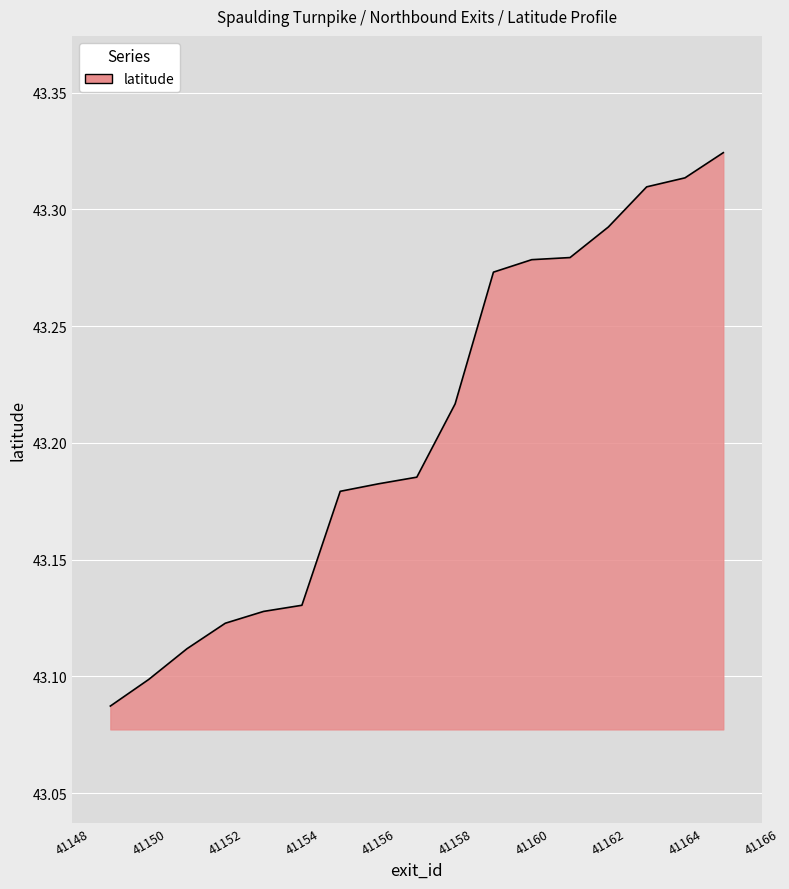

List the labels in order of value, largest first.

41165, 41164, 41163, 41162, 41161, 41160, 41159, 41158, 41157, 41156, 41155, 41154, 41153, 41152, 41151, 41150, 41149